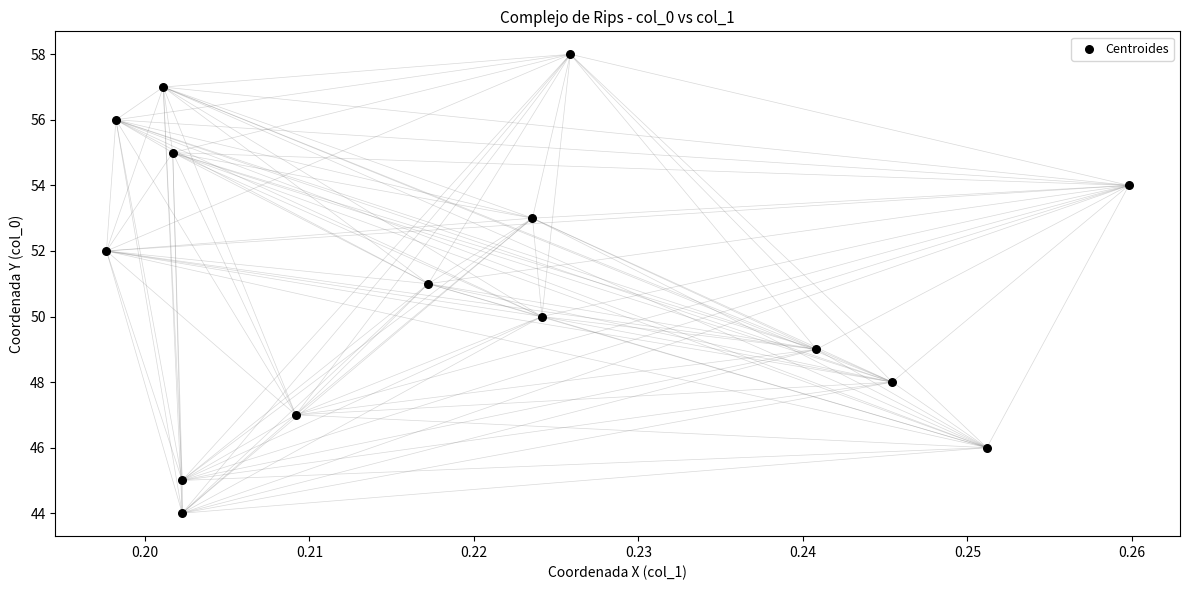

What is the range of Y values (max minus min)?

14